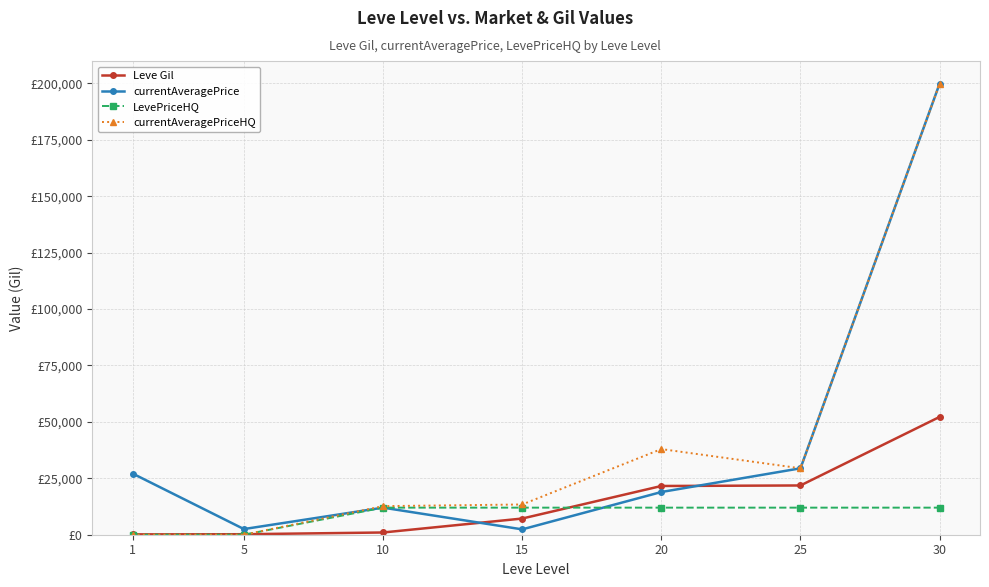

What are all the series names shown in the legend?

Leve Gil, currentAveragePrice, LevePriceHQ, currentAveragePriceHQ